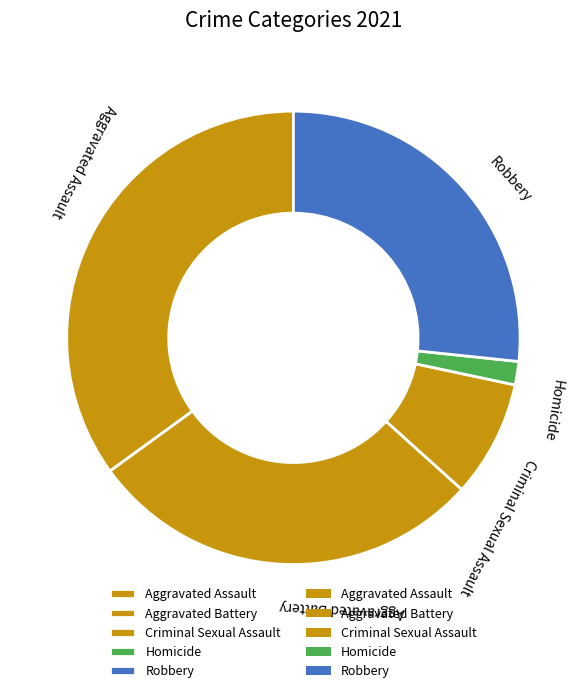

Is there a majority slice in this chart?

No